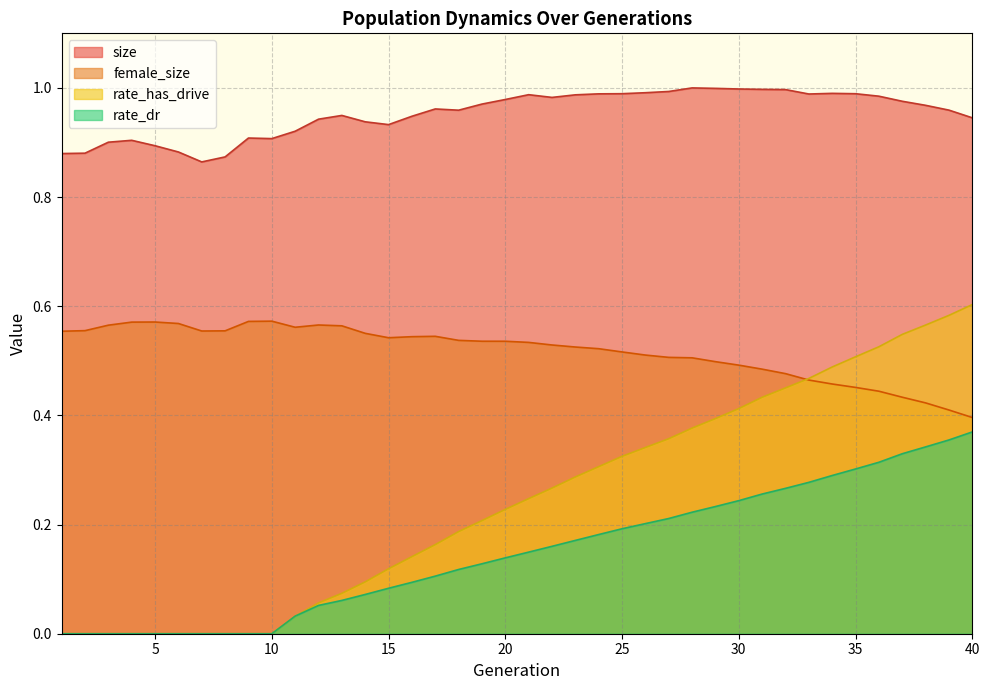

List the labels in order of size value, largest first.

28, 29, 30, 31, 32, 27, 26, 34, 25, 35, 24, 33, 21, 23, 36, 22, 20, 37, 19, 38, 17, 39, 18, 13, 16, 40, 12, 14, 15, 11, 9, 10, 4, 3, 5, 6, 2, 1, 8, 7